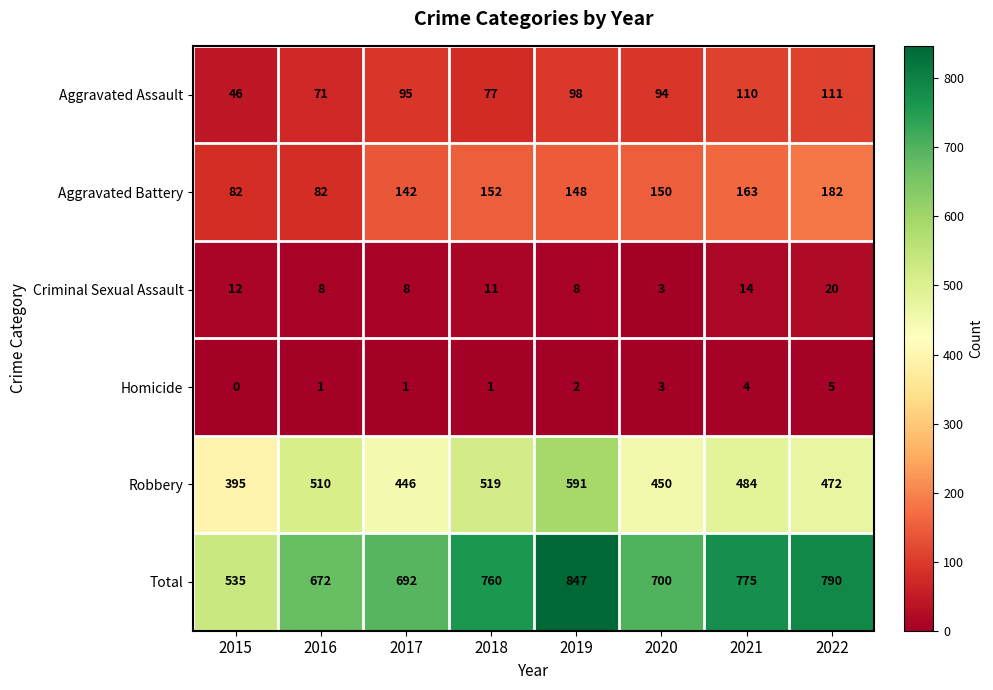

Rank the series at 2018 from highest to lowest value.

Total, Robbery, Aggravated Battery, Aggravated Assault, Criminal Sexual Assault, Homicide